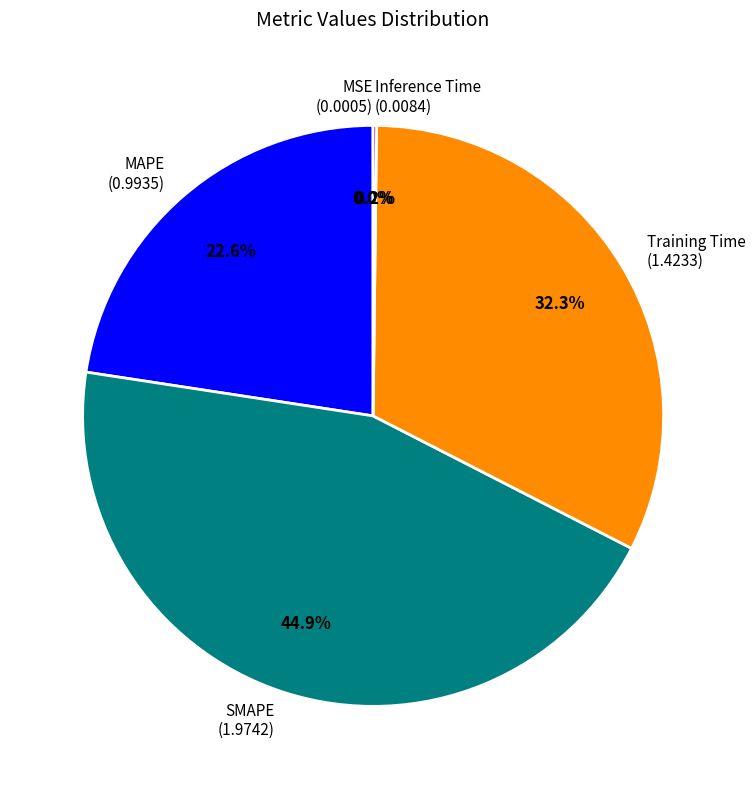

To the nearest percent, what is the average slice percentage?

20%